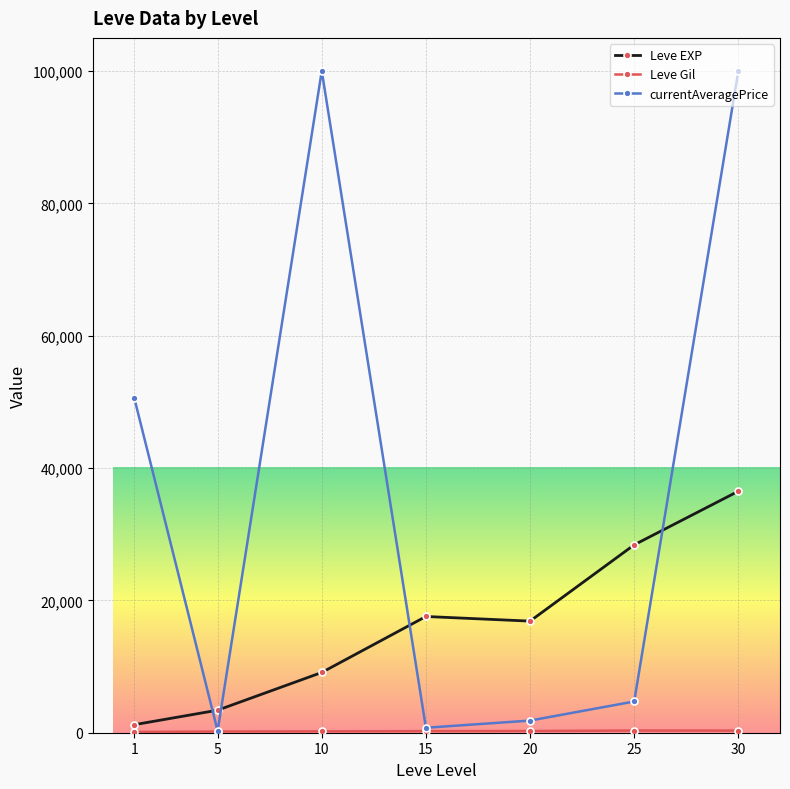

At which category is the sum across all series the highest?

30